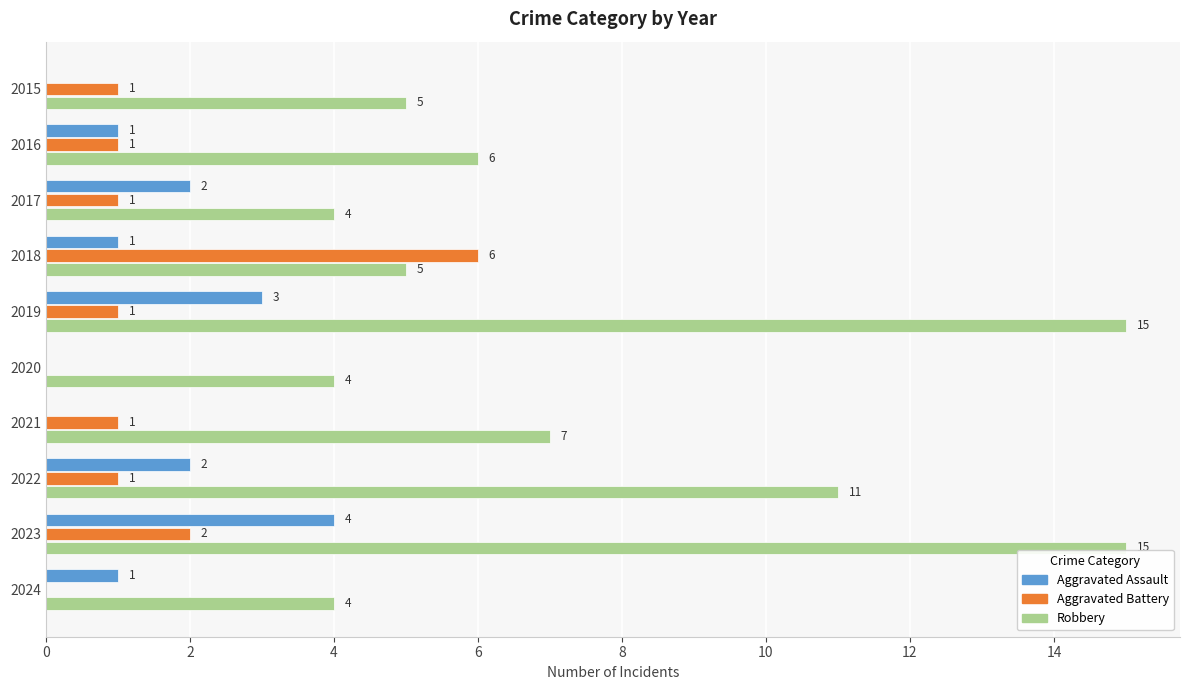

The Aggravated Battery series shows 1 at 2022. True or false?

True